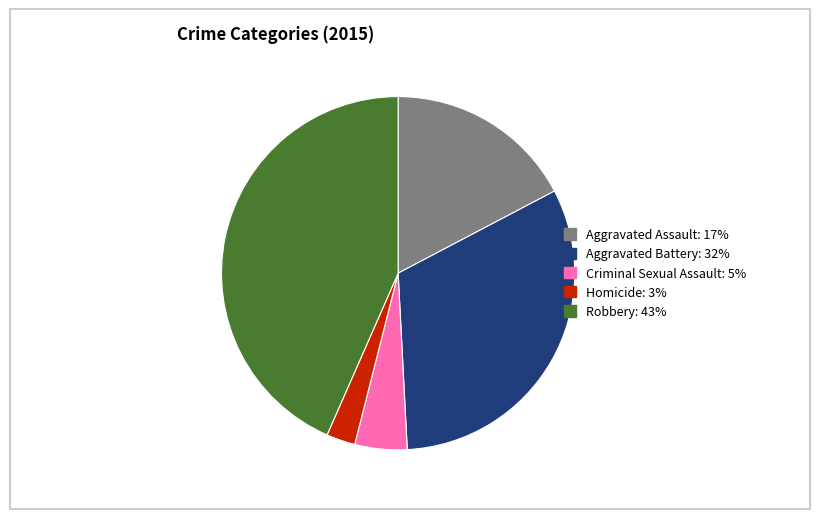

Is Homicide the majority of the pie?

No